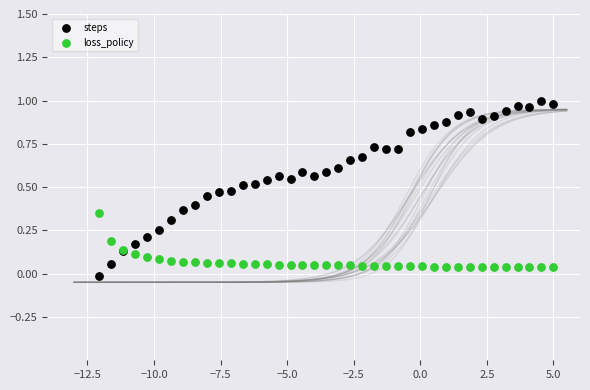

What are all the series names shown in the legend?

steps, loss_policy